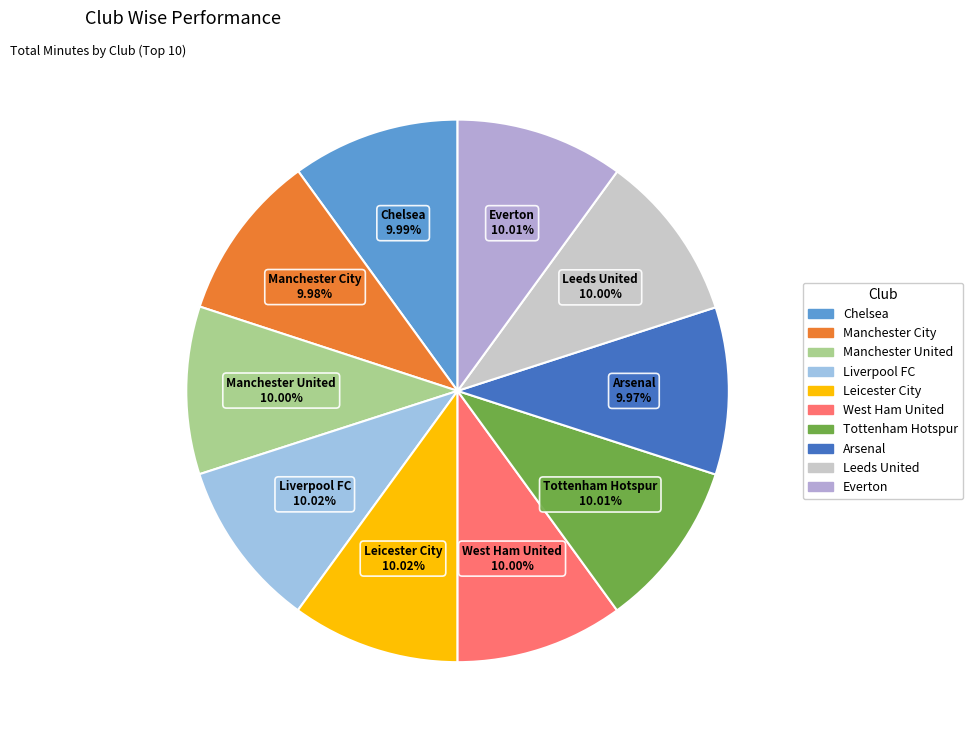

Approximately how many times larger is the value at Tottenham Hotspur compared to Everton?

1.0